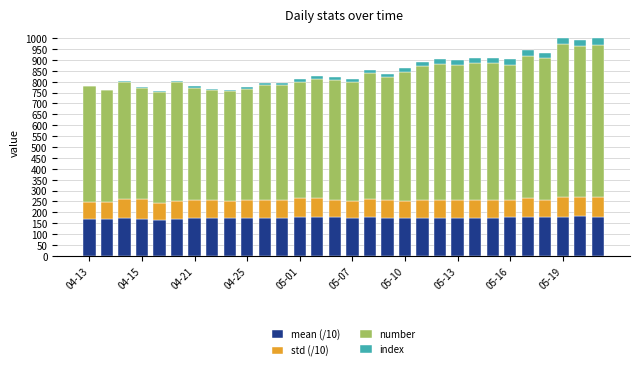

How many categories are shown in the chart?

30